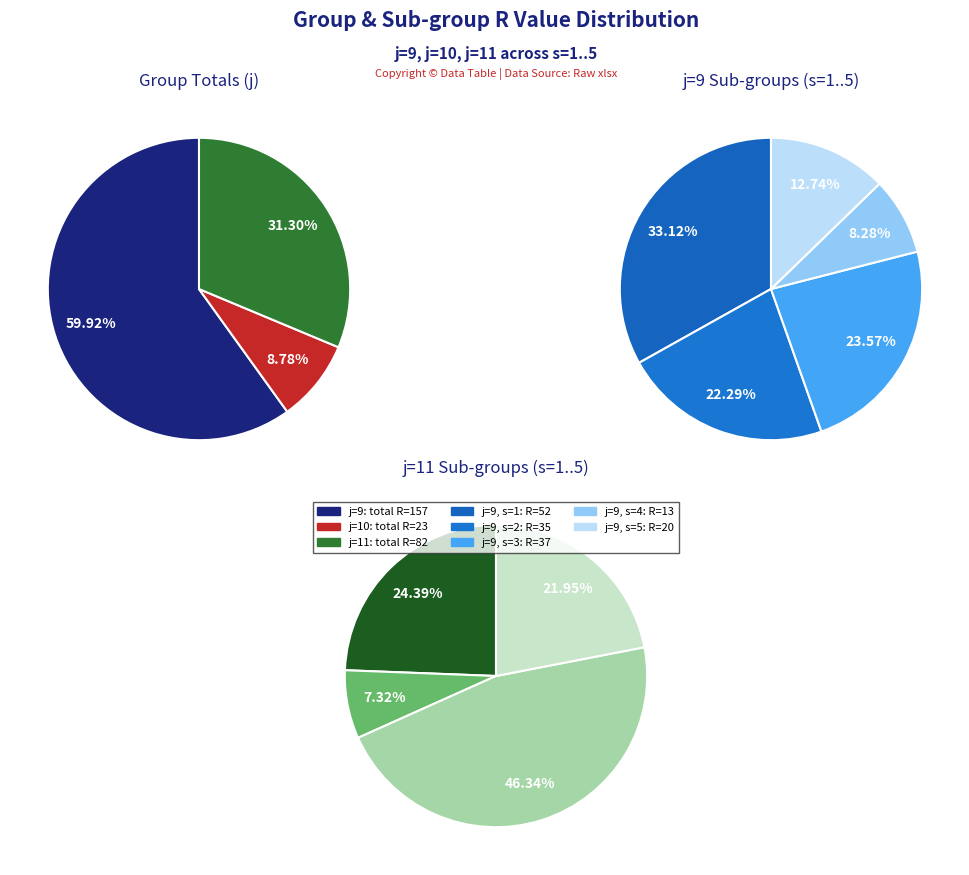

Do j=9,s=4 and j=11,s=3 together represent more than half of the pie?

No